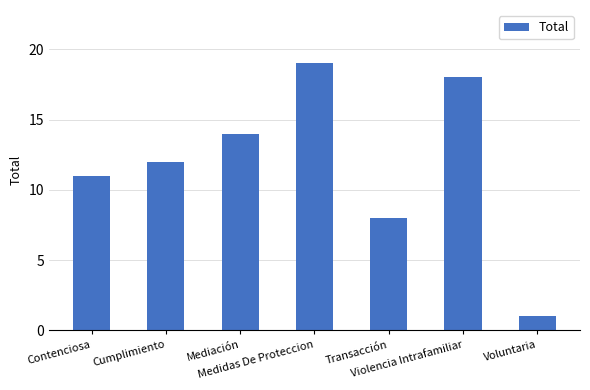

At which category does the chart reach its minimum across all series?

Voluntaria